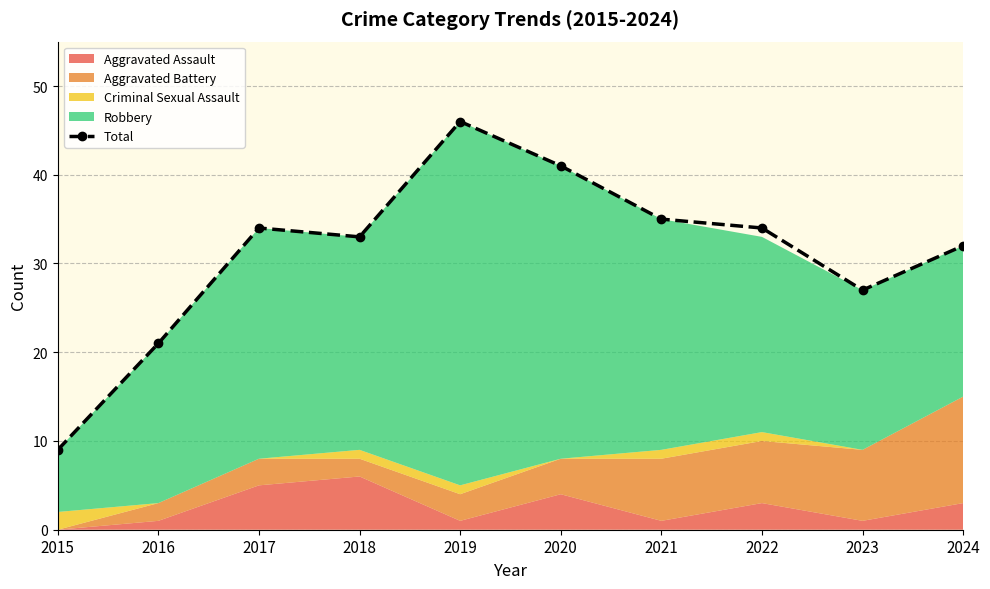

What is the value of the 1st point from the left?

9